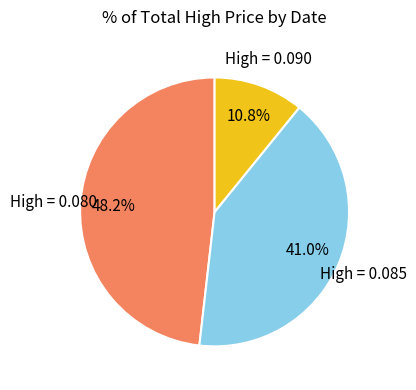

Is there any slice that represents more than half of the pie?

No